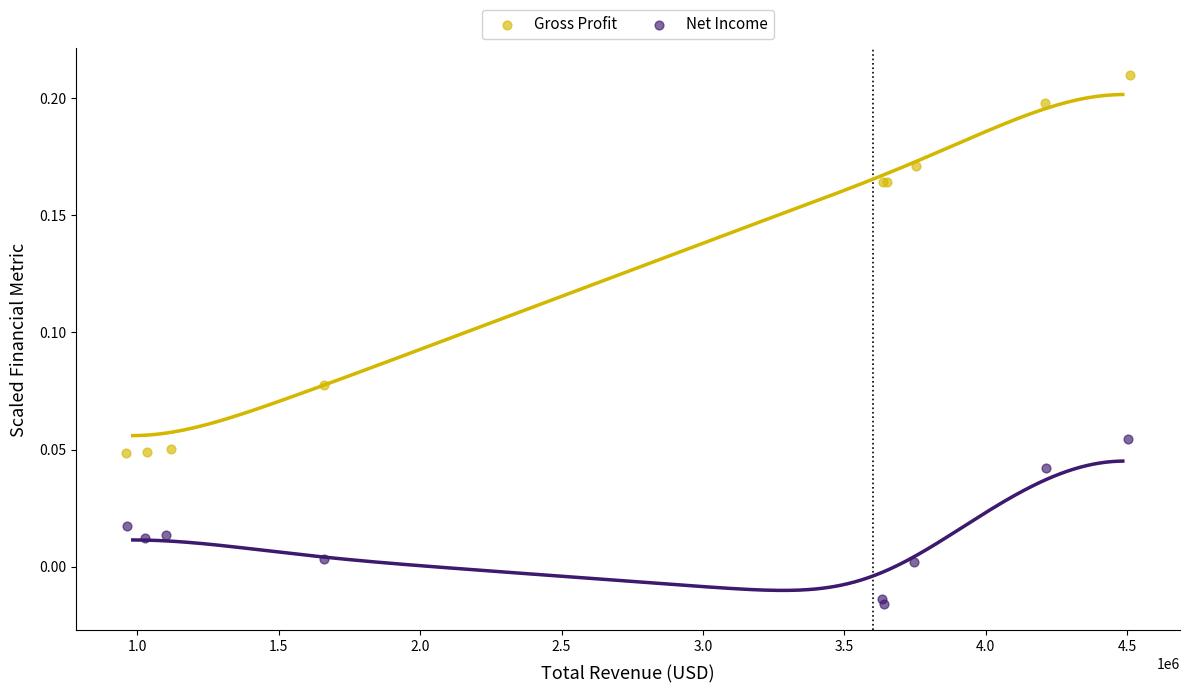

Which series has the widest spread of Y values?

Gross Profit